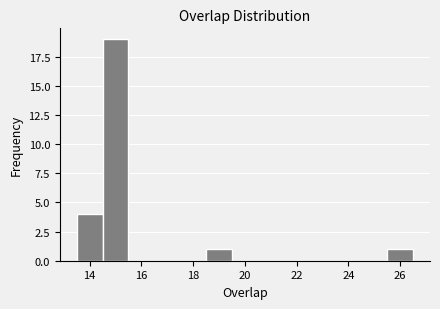

Reading left to right, list every bar in this chart as the range it spans on the x-axis followed by its height. Neither the bar edges nor the heights are printed on the chart, so give them approximately, as read against the axes.

13.5 to 14.5: 4
14.5 to 15.5: 19
15.5 to 16.5: 0
16.5 to 17.5: 0
17.5 to 18.5: 0
18.5 to 19.5: 1
19.5 to 20.5: 0
20.5 to 21.5: 0
21.5 to 22.5: 0
22.5 to 23.5: 0
23.5 to 24.5: 0
24.5 to 25.5: 0
25.5 to 26.5: 1